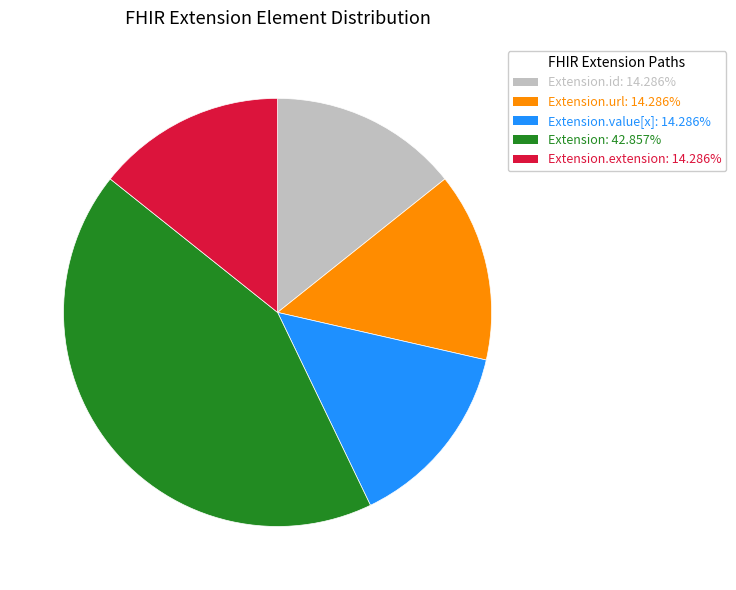

Is there a majority slice in this chart?

No